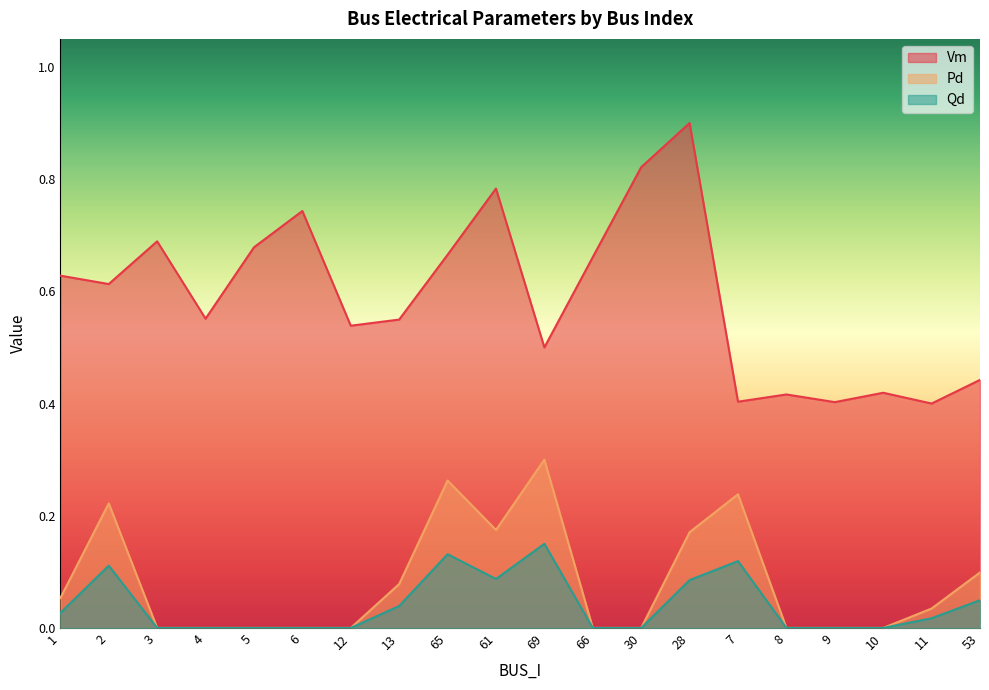

Is the value of Vm at 1 greater than the value of Pd at 2?

Yes